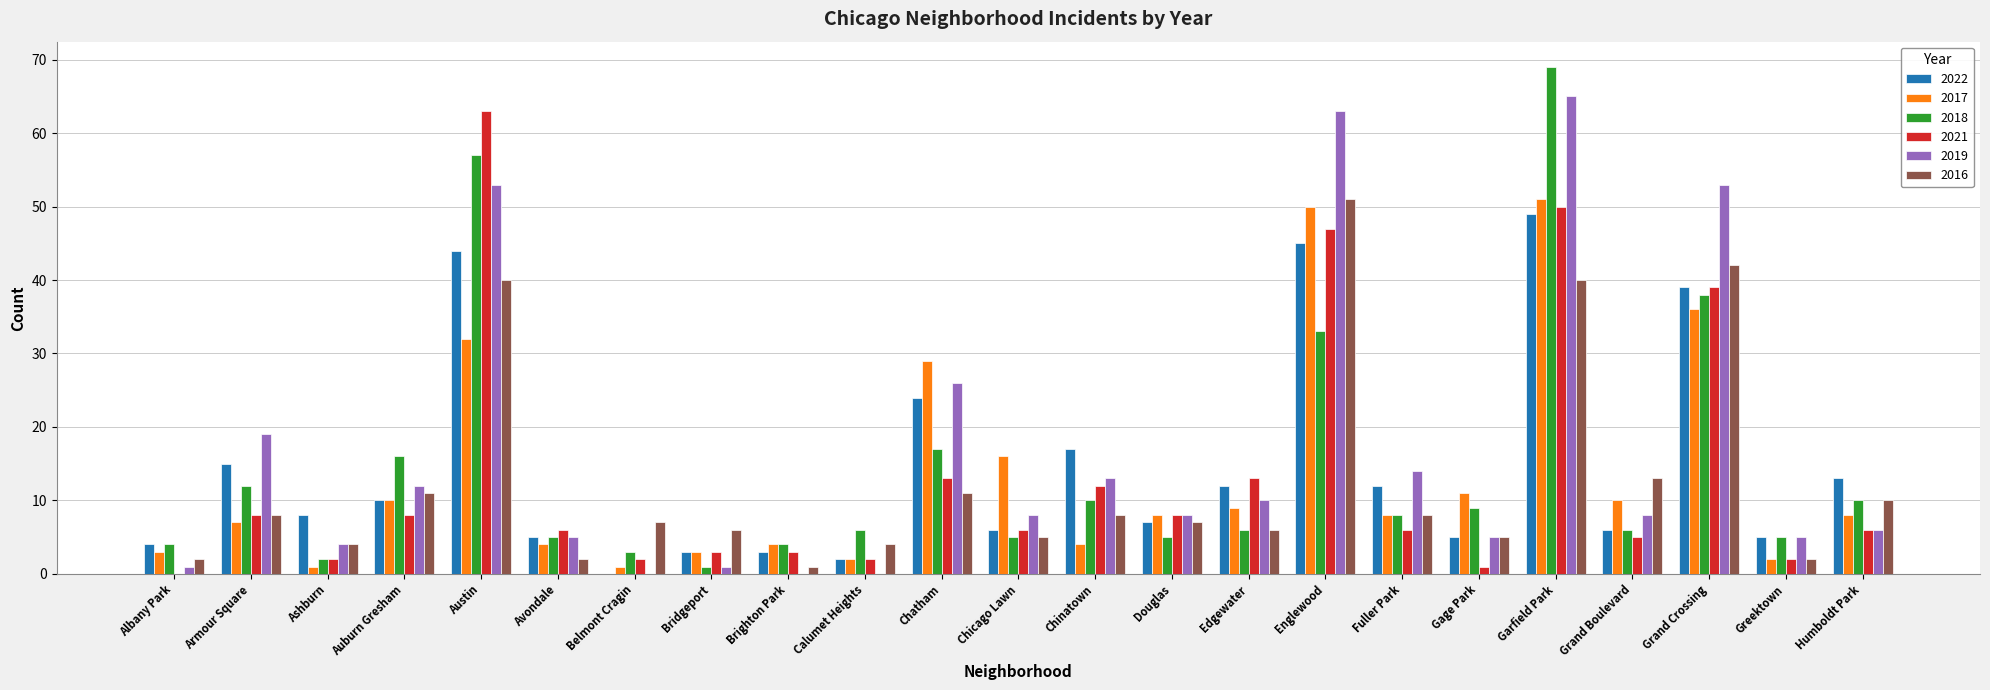

Reading right to left, extract all data points from this chart.

2022: 13	5	39	6	49	5	12	45	12	7	17	6	24	2	3	3	0	5	44	10	8	15	4
2017: 8	2	36	10	51	11	8	50	9	8	4	16	29	2	4	3	1	4	32	10	1	7	3
2018: 10	5	38	6	69	9	8	33	6	5	10	5	17	6	4	1	3	5	57	16	2	12	4
2021: 6	2	39	5	50	1	6	47	13	8	12	6	13	2	3	3	2	6	63	8	2	8	0
2019: 6	5	53	8	65	5	14	63	10	8	13	8	26	0	0	1	0	5	53	12	4	19	1
2016: 10	2	42	13	40	5	8	51	6	7	8	5	11	4	1	6	7	2	40	11	4	8	2